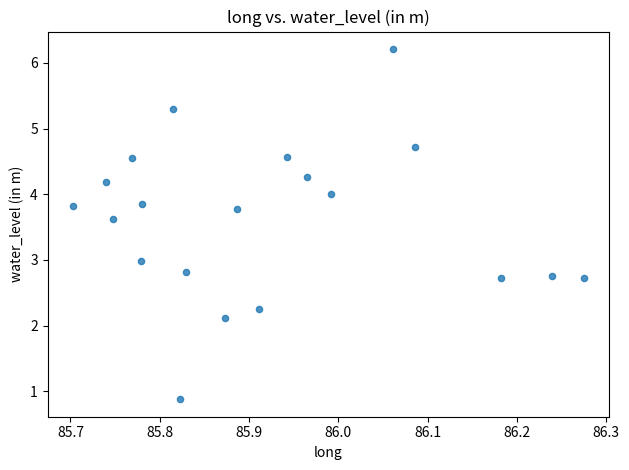

What is the range of Y values (max minus min)?

5.3